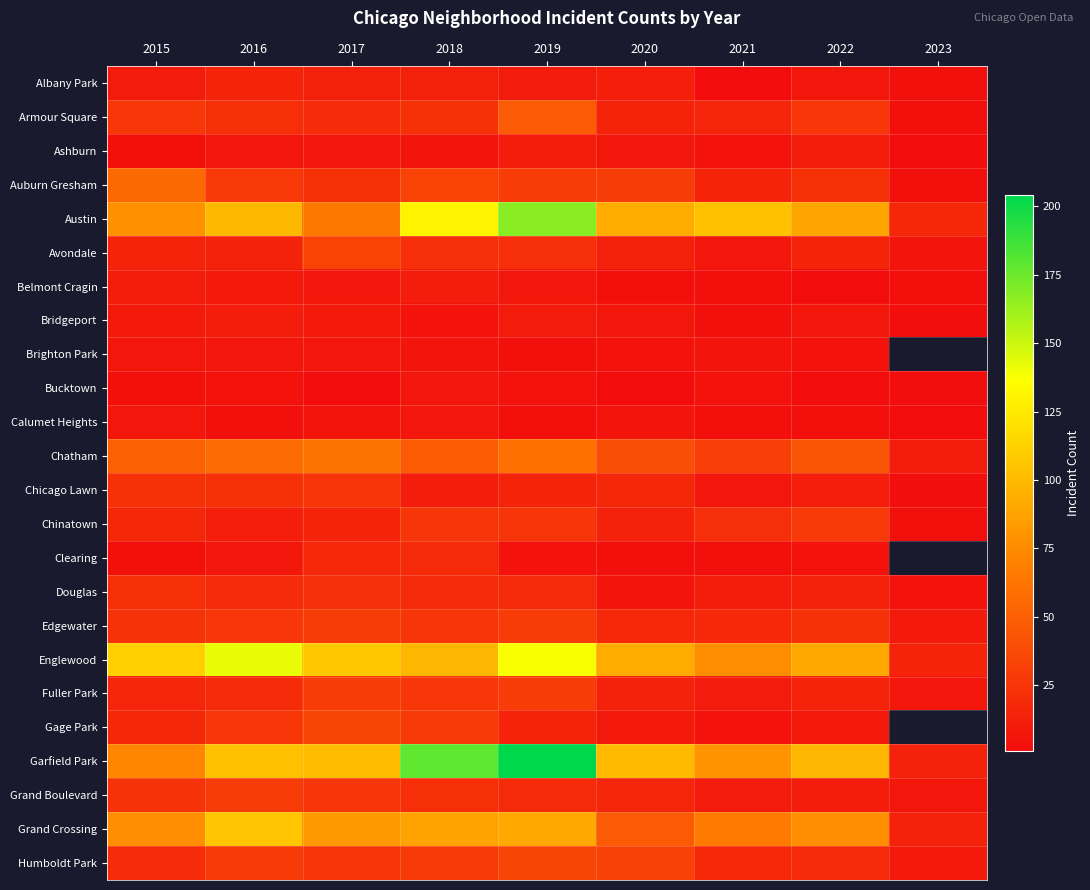

What is the smallest value displayed?

1.0